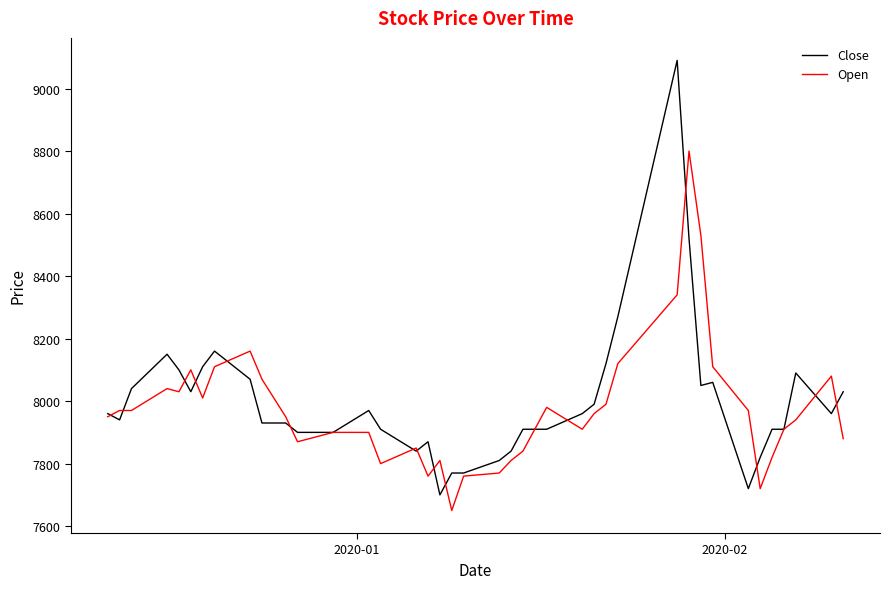

What is the maximum value for Close?

9090